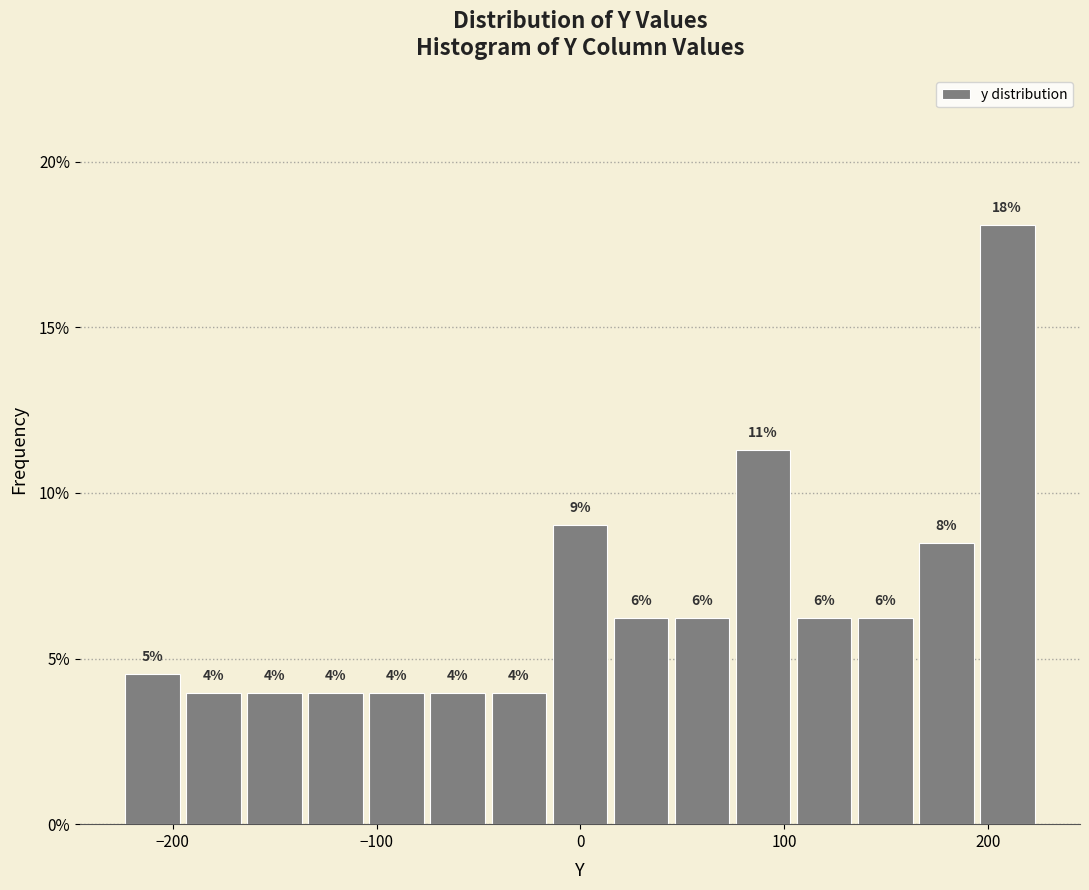

Read against the x-axis, roughly where is the centre of the tallest bar?

210